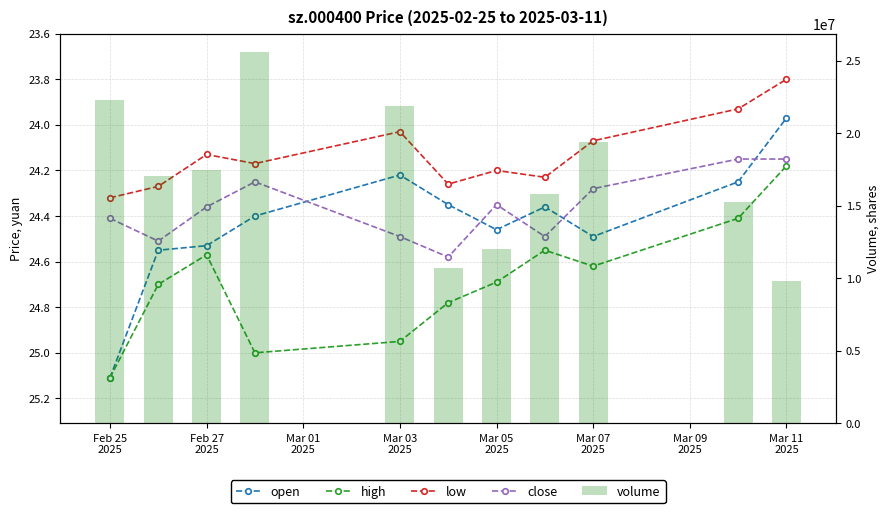

Are the bars horizontal?

No